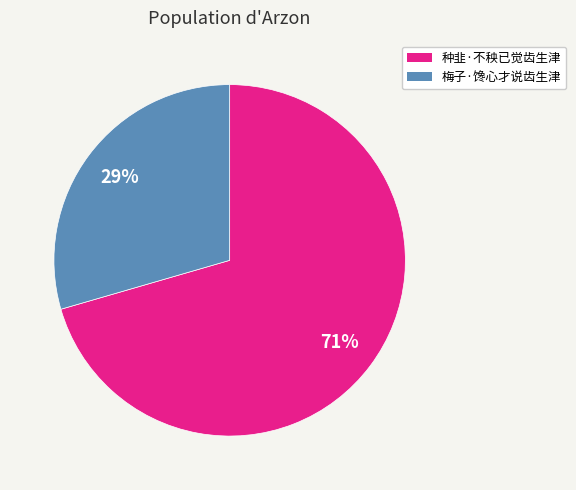

What is the ratio of the value at 种韭·不秧已觉齿生津 to the value at 梅子·馋心才说齿生津?

2.4